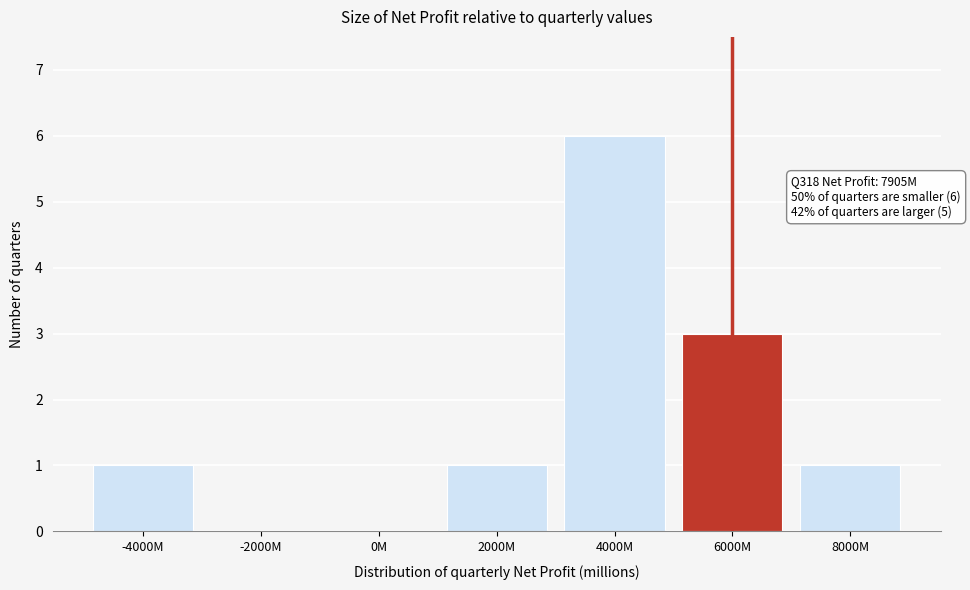

Reading left to right, list all the values displayed in this chart.

-4000M=1	-2000M=0	0M=0	2000M=1	4000M=6	6000M=3	8000M=1